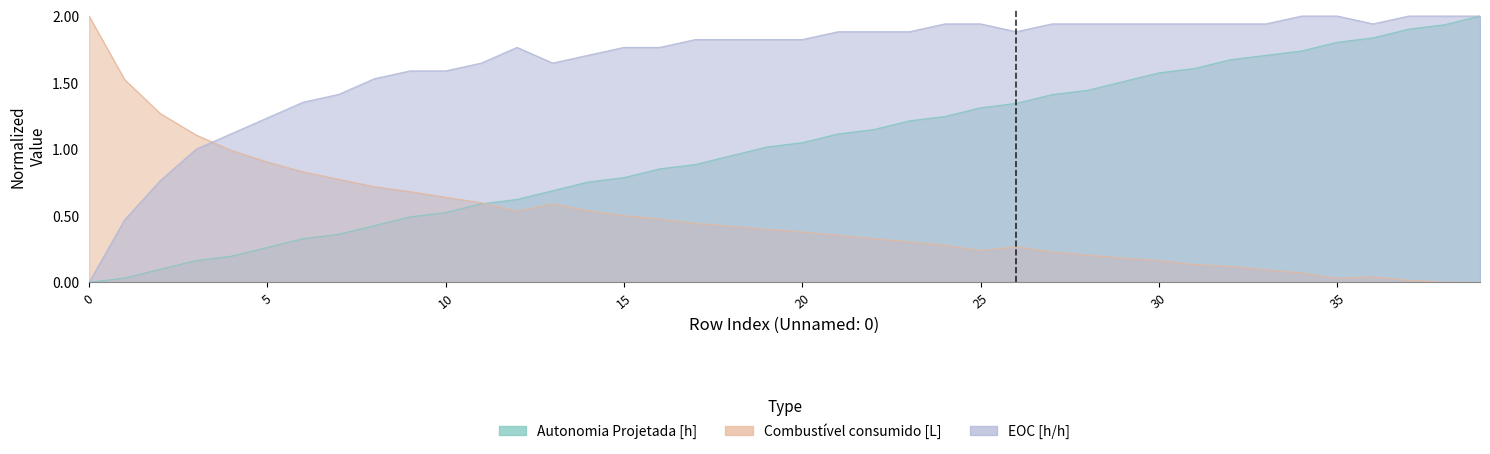

How many values in Autonomia Projetada [h] are above zero?

39